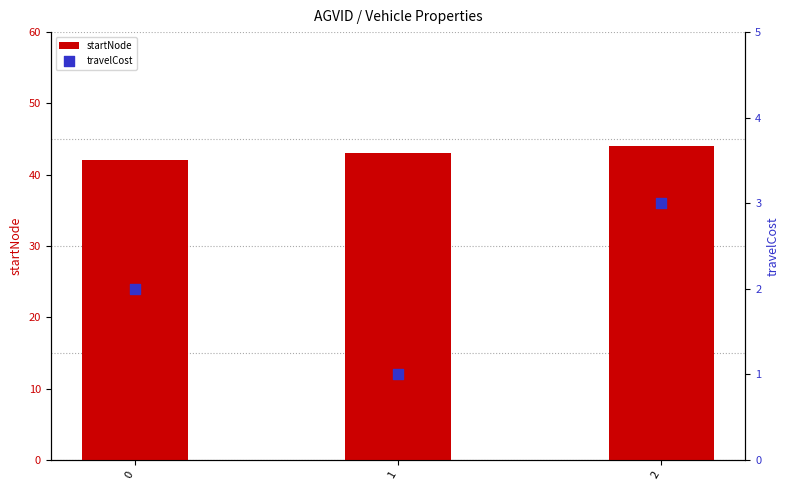

Which series has the largest total across all categories?

startNode